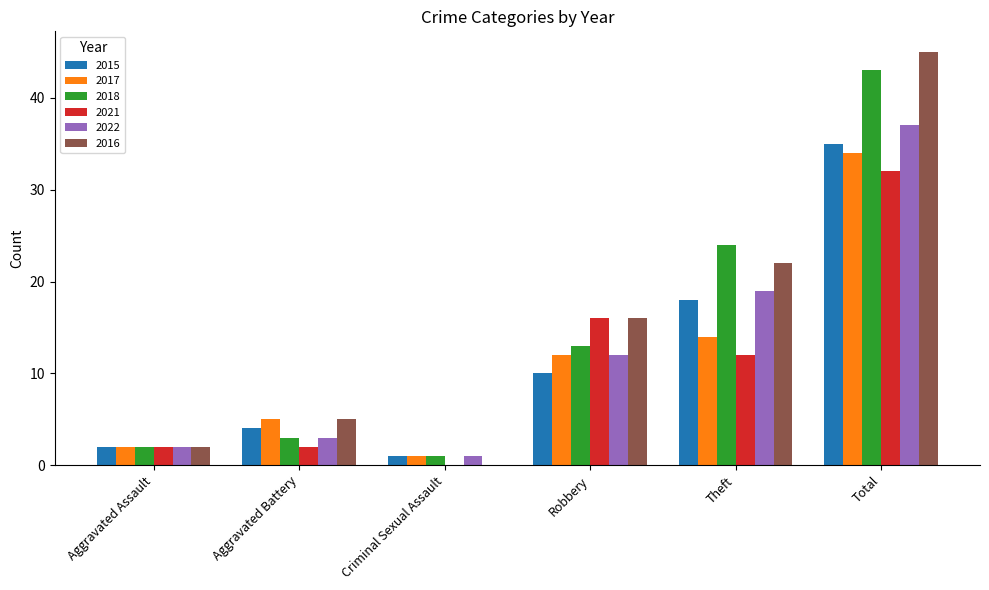

Reading left to right, transcribe all the data shown in this chart.

2015: Aggravated Assault=2	Aggravated Battery=4	Criminal Sexual Assault=1	Robbery=10	Theft=18	Total=35
2017: Aggravated Assault=2	Aggravated Battery=5	Criminal Sexual Assault=1	Robbery=12	Theft=14	Total=34
2018: Aggravated Assault=2	Aggravated Battery=3	Criminal Sexual Assault=1	Robbery=13	Theft=24	Total=43
2021: Aggravated Assault=2	Aggravated Battery=2	Criminal Sexual Assault=0	Robbery=16	Theft=12	Total=32
2022: Aggravated Assault=2	Aggravated Battery=3	Criminal Sexual Assault=1	Robbery=12	Theft=19	Total=37
2016: Aggravated Assault=2	Aggravated Battery=5	Criminal Sexual Assault=0	Robbery=16	Theft=22	Total=45